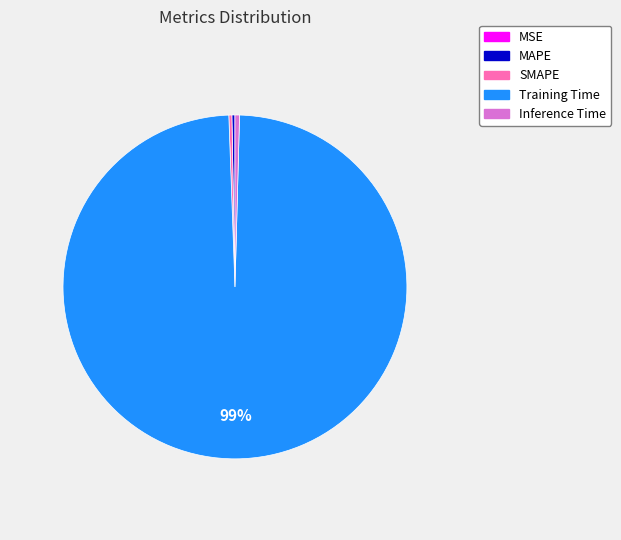

To the nearest percent, what is the average slice percentage?

20%